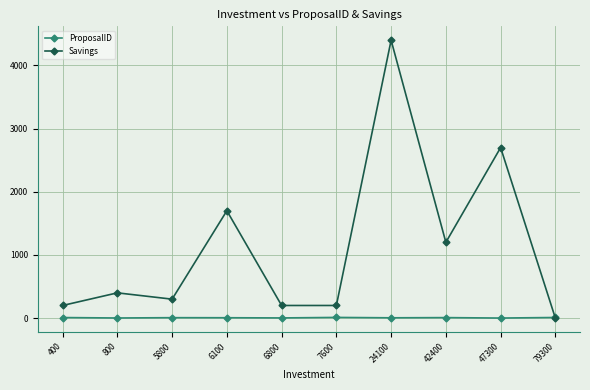

Rank the series by their maximum value, from lowest to highest.

ProposalID, Savings